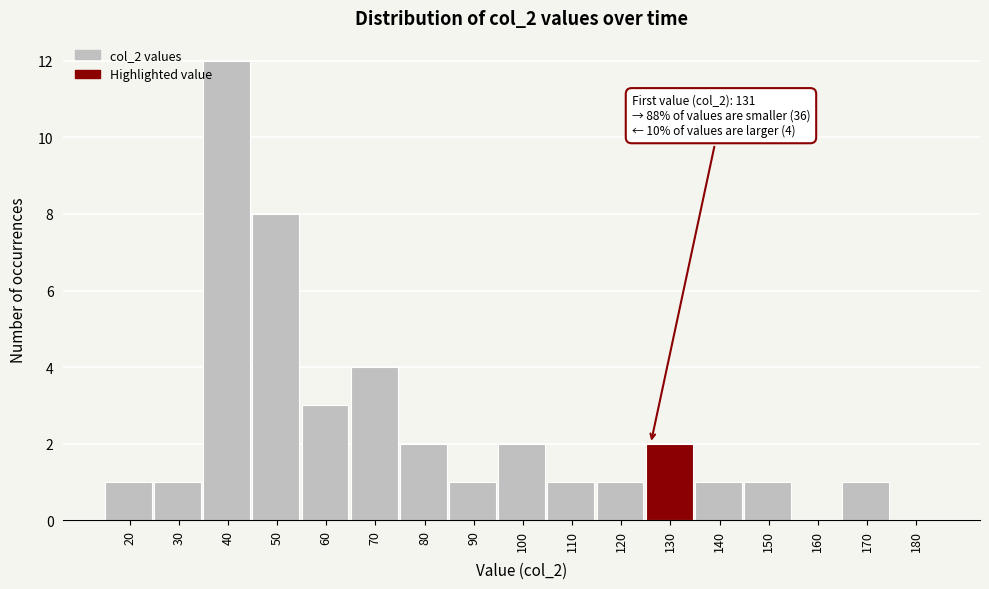

Reading right to left, extract all data points from this chart.

180=0	170=1	160=0	150=1	140=1	130=2	120=1	110=1	100=2	90=1	80=2	70=4	60=3	50=8	40=12	30=1	20=1